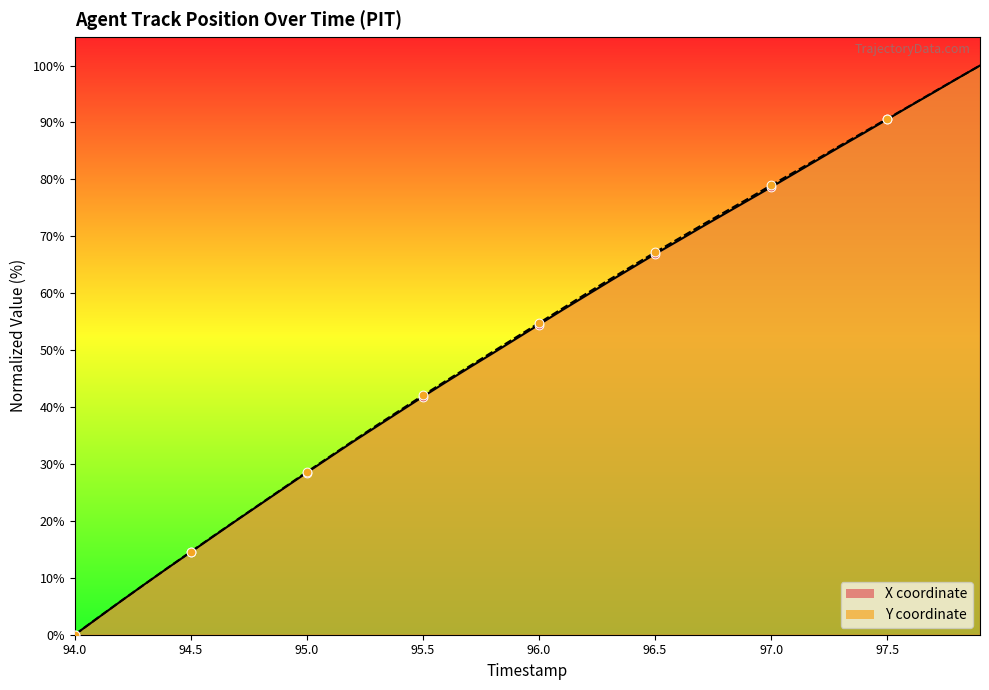

What are all the series names shown in the legend?

X, Y